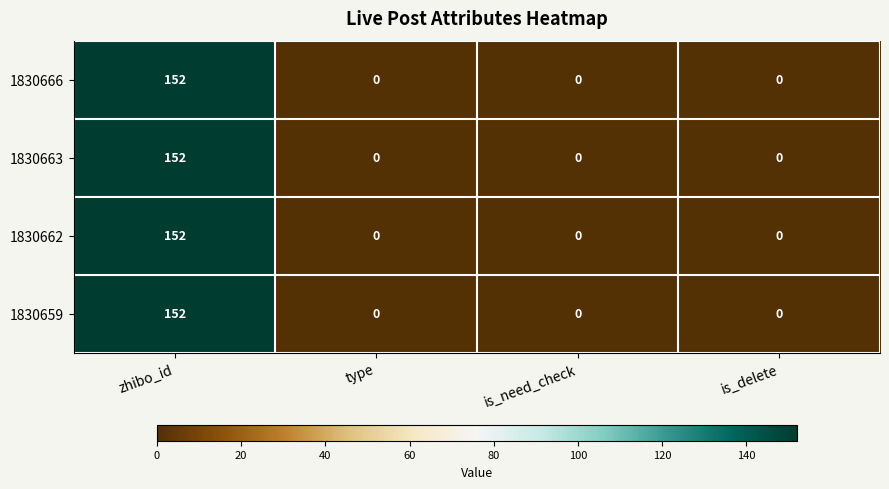

How many data points does each series have?

4